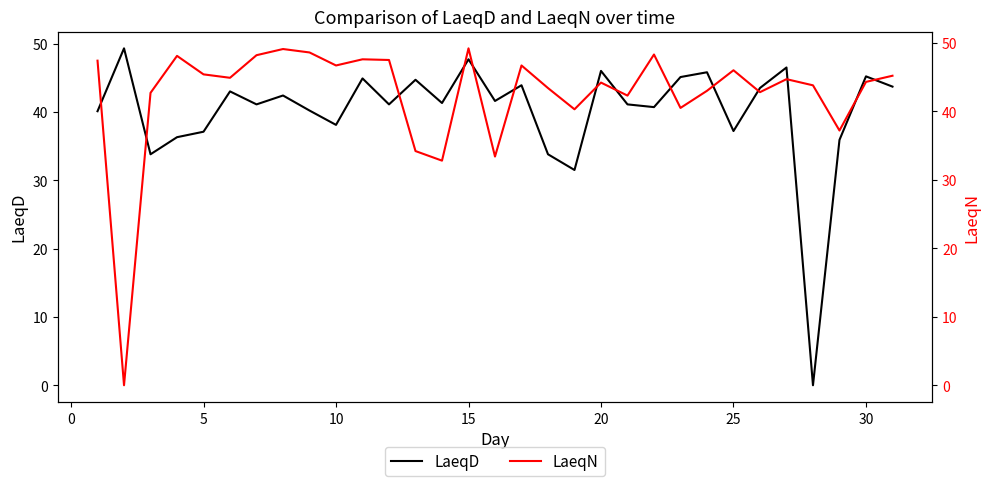

In LaeqN, how many points are higher than both neighbors (excluding endpoints)?

9